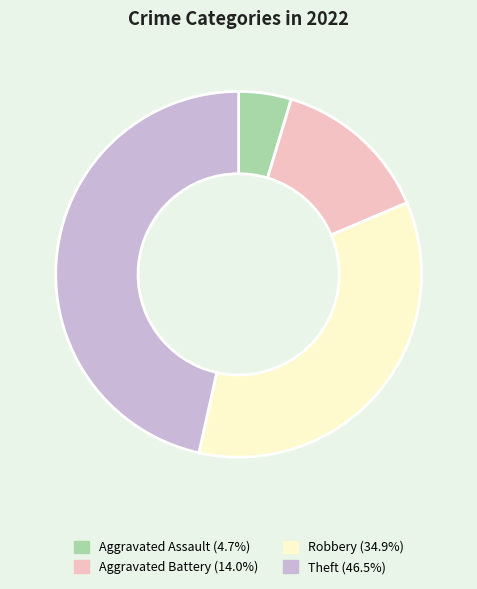

Combined, do Theft (46.5%) and Aggravated Assault (4.7%) account for over 50%?

Yes